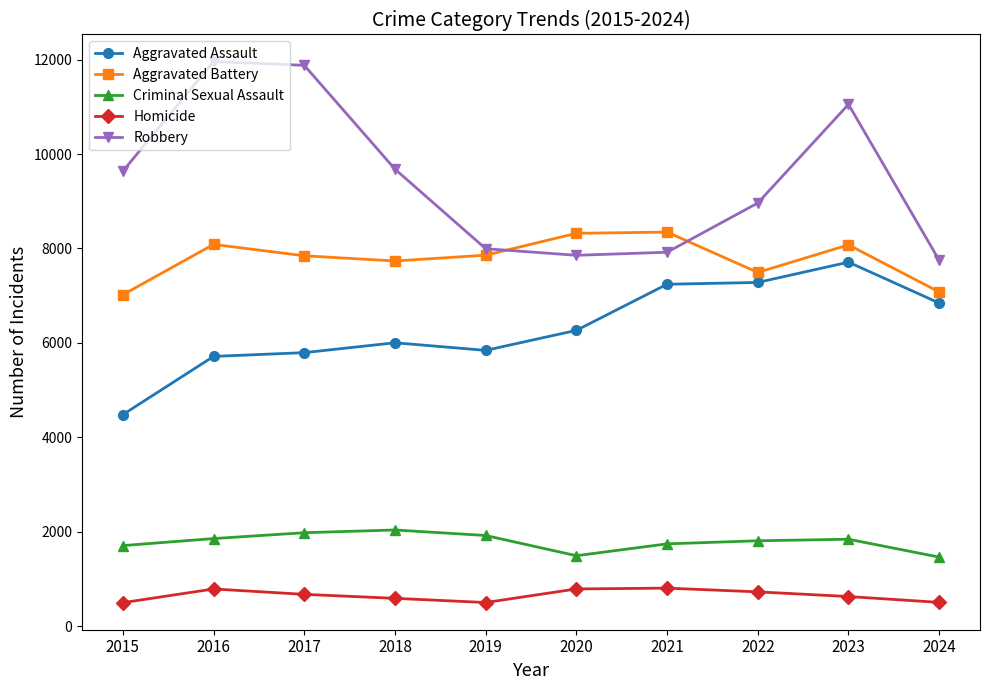

What is the value of the Robbery point at the 7th from the left?

7920